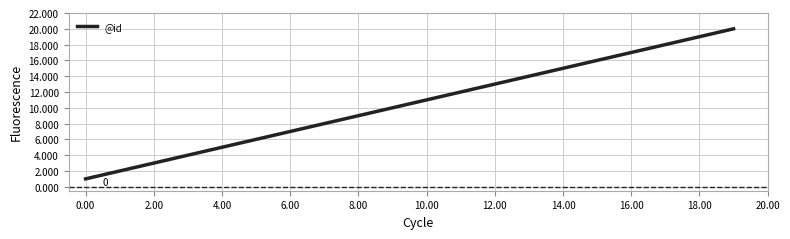

What is the maximum value shown in the chart?

20